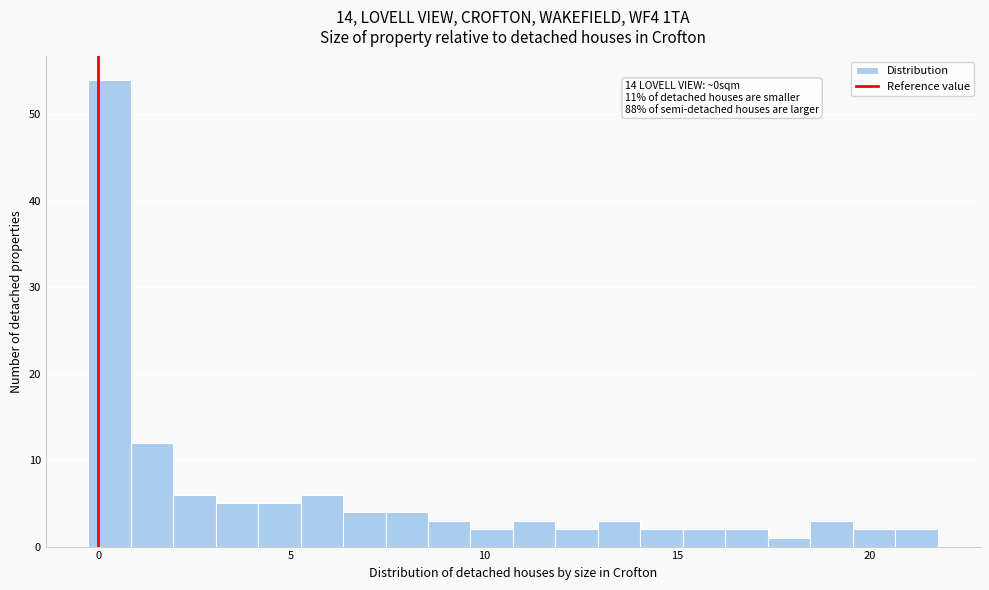

Around what value on the x-axis is the tallest bar? Give the approximate position of its centre, as read against the axis.

0.5